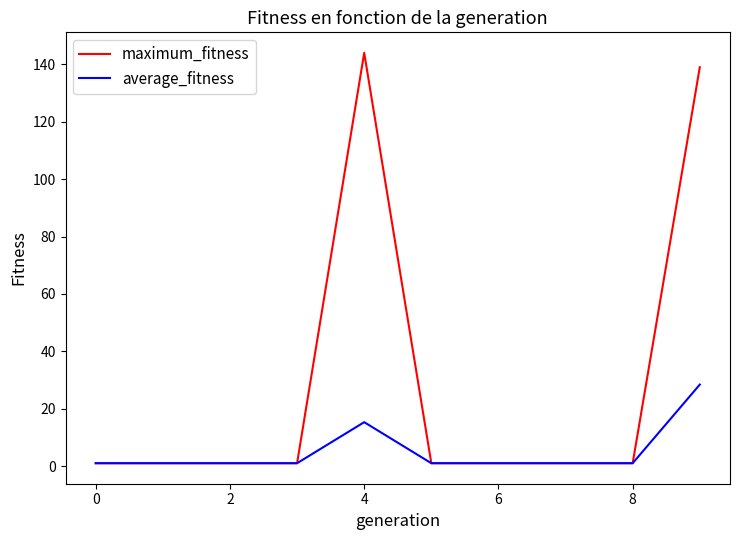

What is the maximum value for average_fitness?

28.4